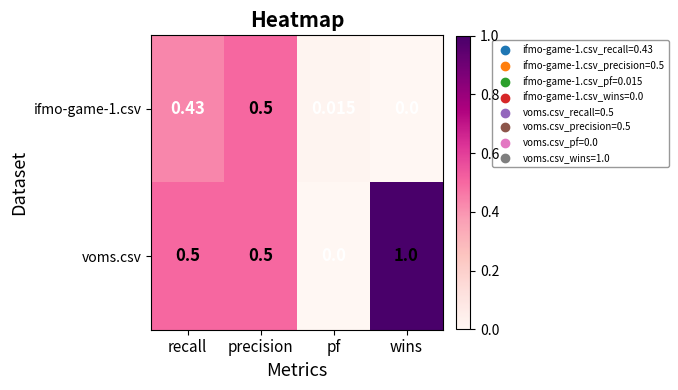

List the labels in order of ifmo-game-1.csv value, smallest first.

wins, pf, recall, precision